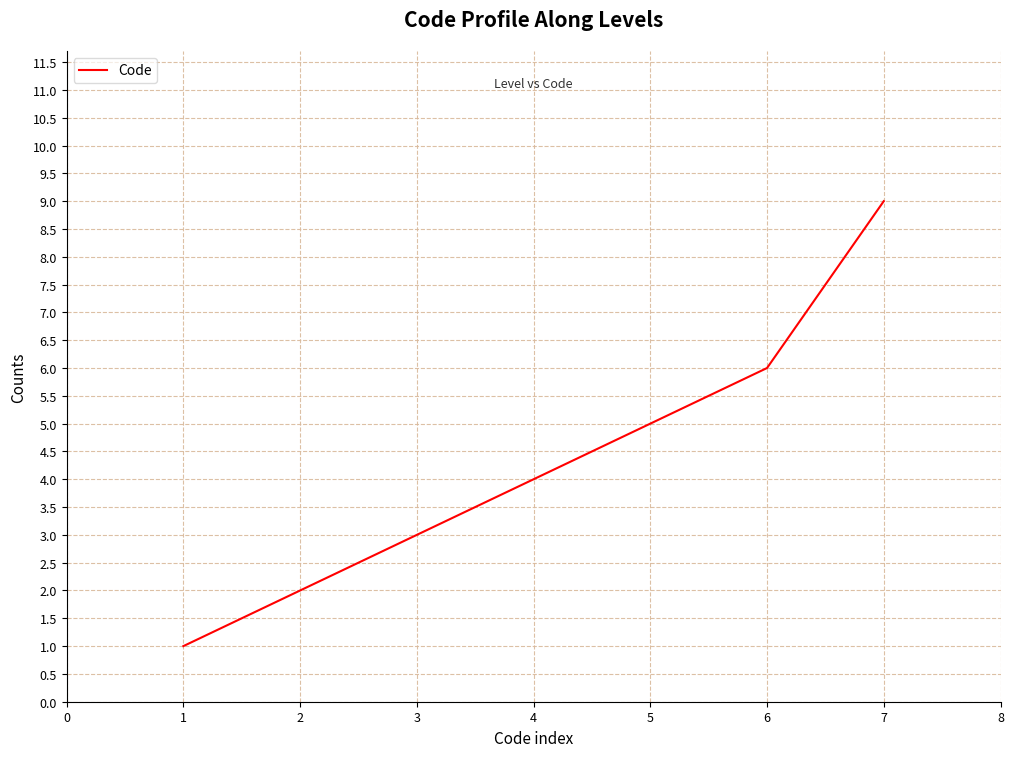

What is the change in value from 1 to 4?

+3